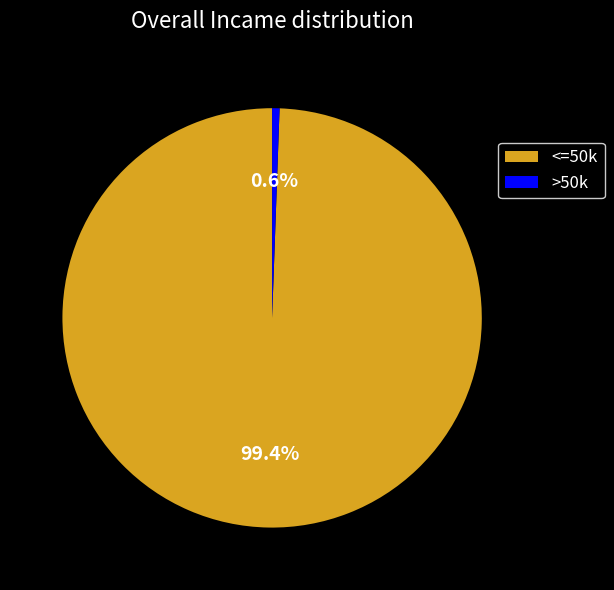

Which has a higher value, >50k or <=50k?

<=50k